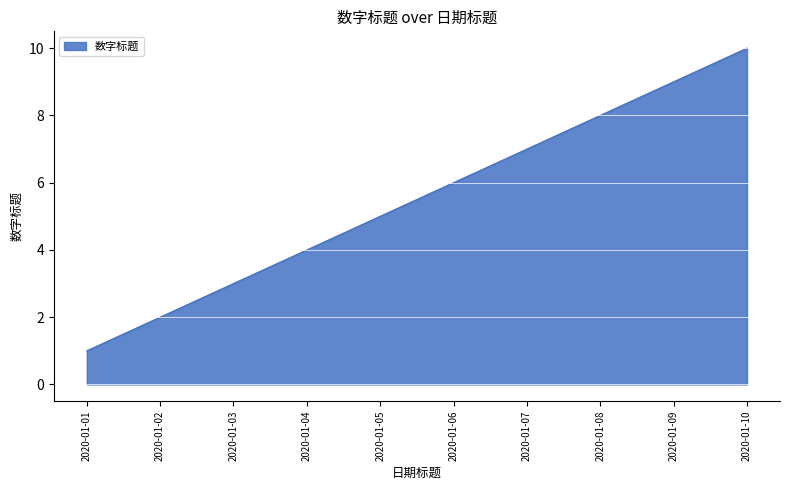

What is the difference between the values at 2020-01-02 and 2020-01-03?

1